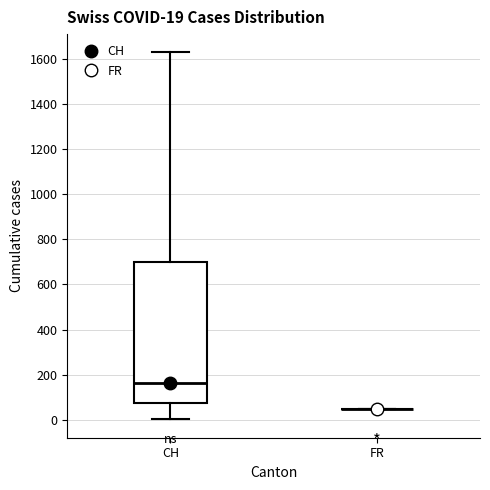

Comparing the boxes themselves (not the whiskers), which one is the tallest?

CH